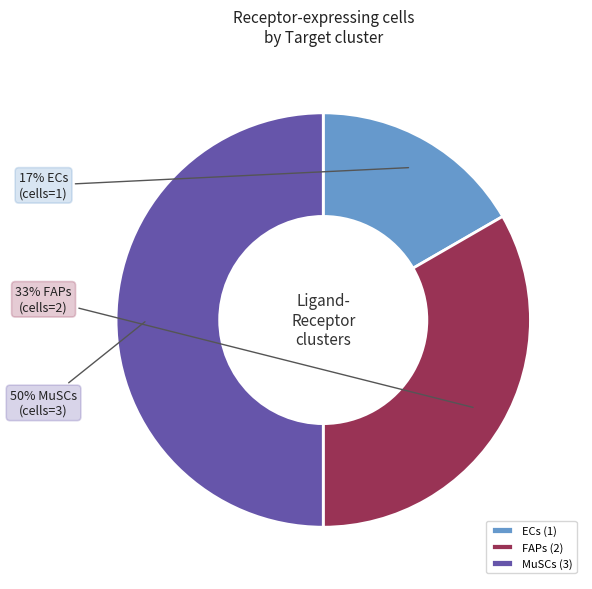

Is it true that MuSCs is 43% of the pie?

False